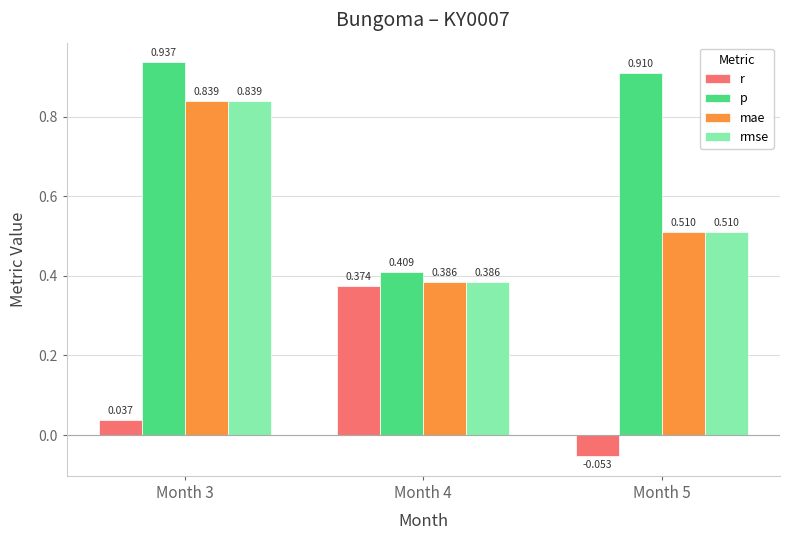

Is the value of p at Month 5 greater than the value of mae at Month 5?

Yes